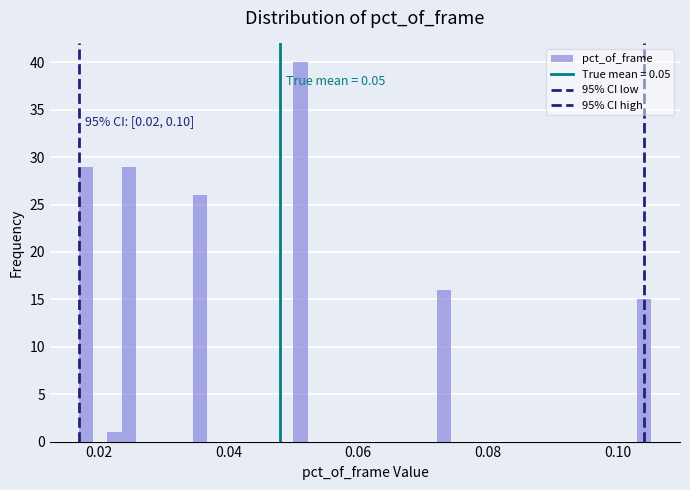

Around what value on the x-axis is the tallest bar? Give the approximate position of its centre, as read against the axis.

0.052